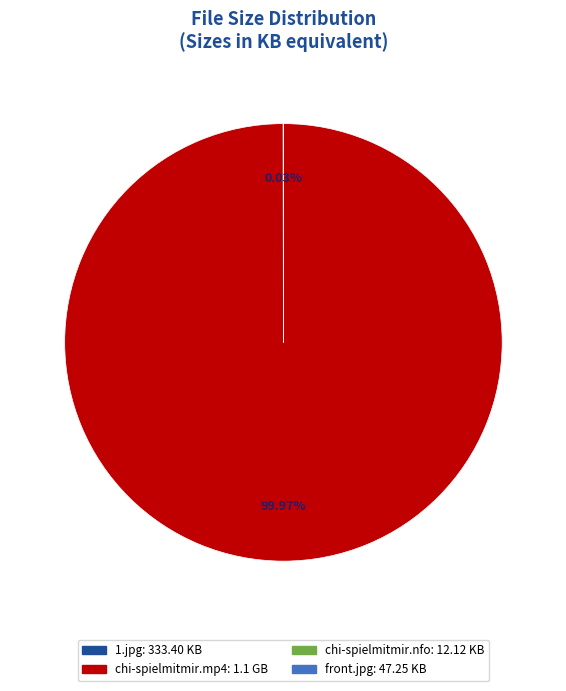

Is there any slice that represents more than half of the pie?

Yes